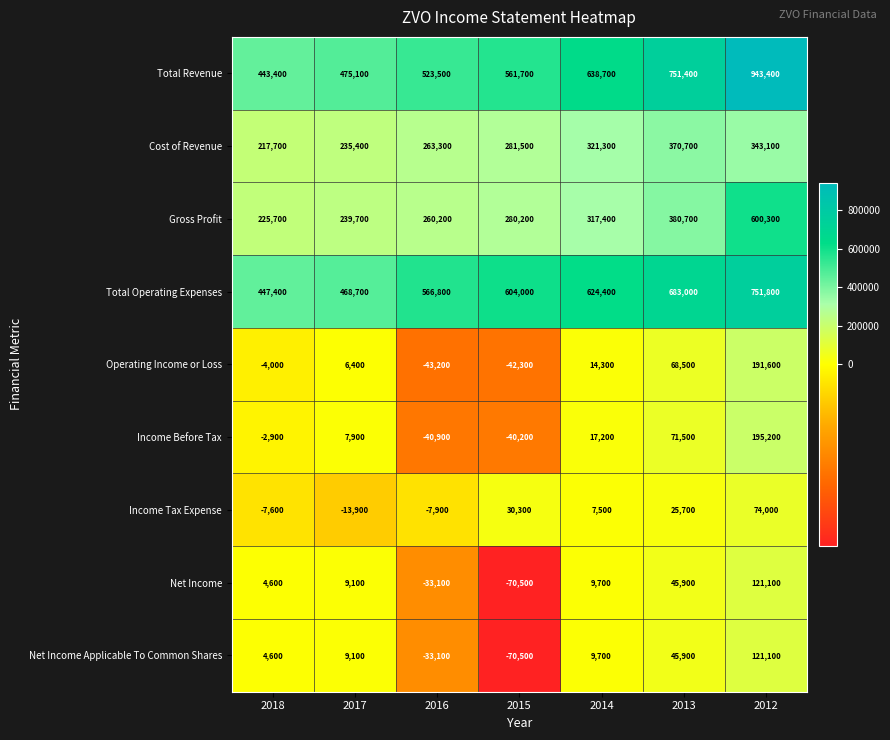

What is the difference between the highest and lowest values at 2014?

631200